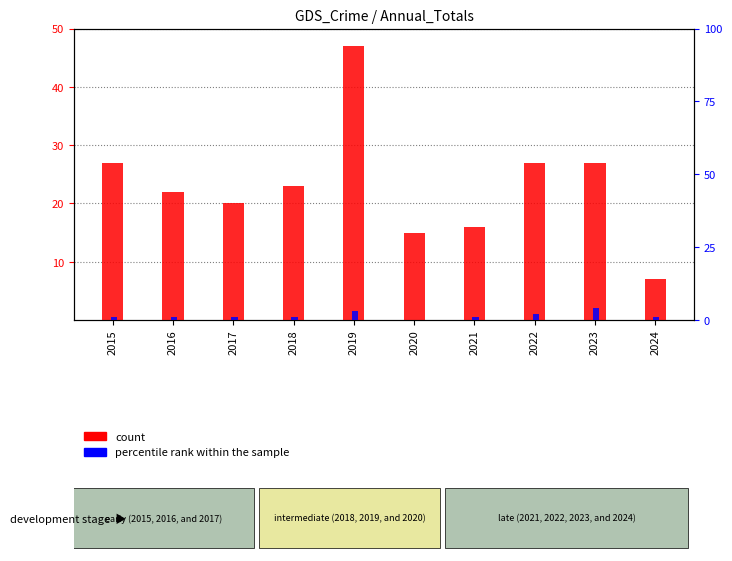

Which category has the highest value across all series?

2019